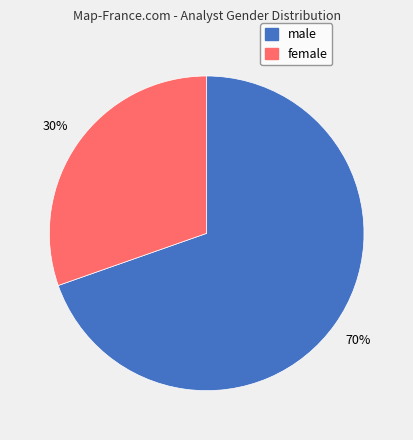

Between male and female, which is larger?

male